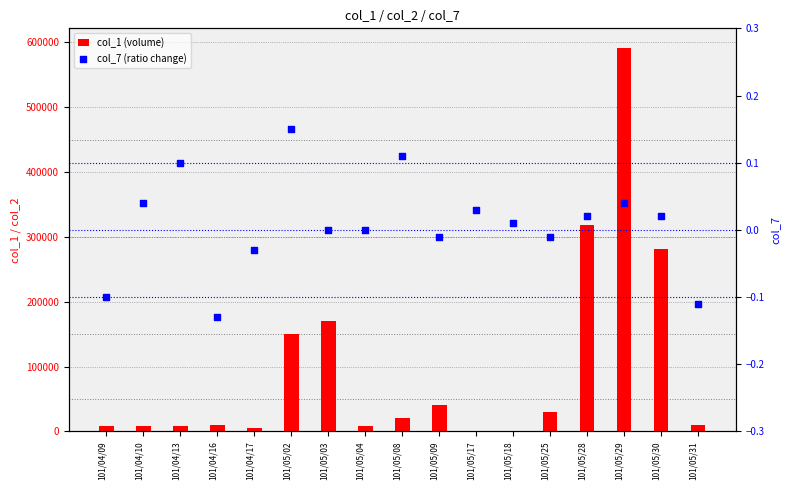

What are all the series names shown in the legend?

col_1 (volume), col_7 (ratio change)